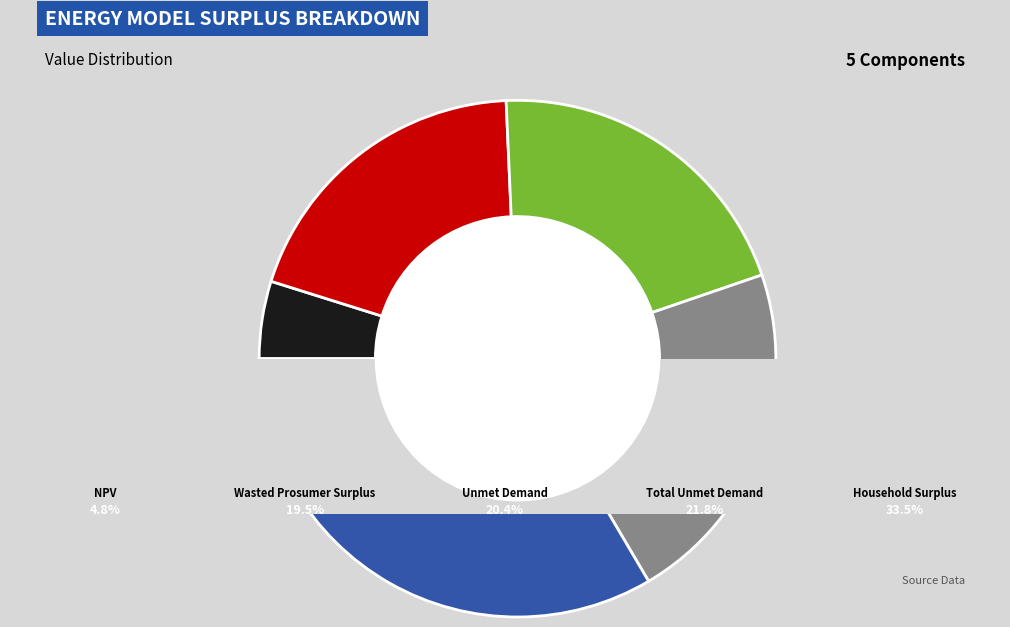

Combined, what portion of the pie is Wasted Prosumer Surplus and Total Unmet Demand?

41.2%